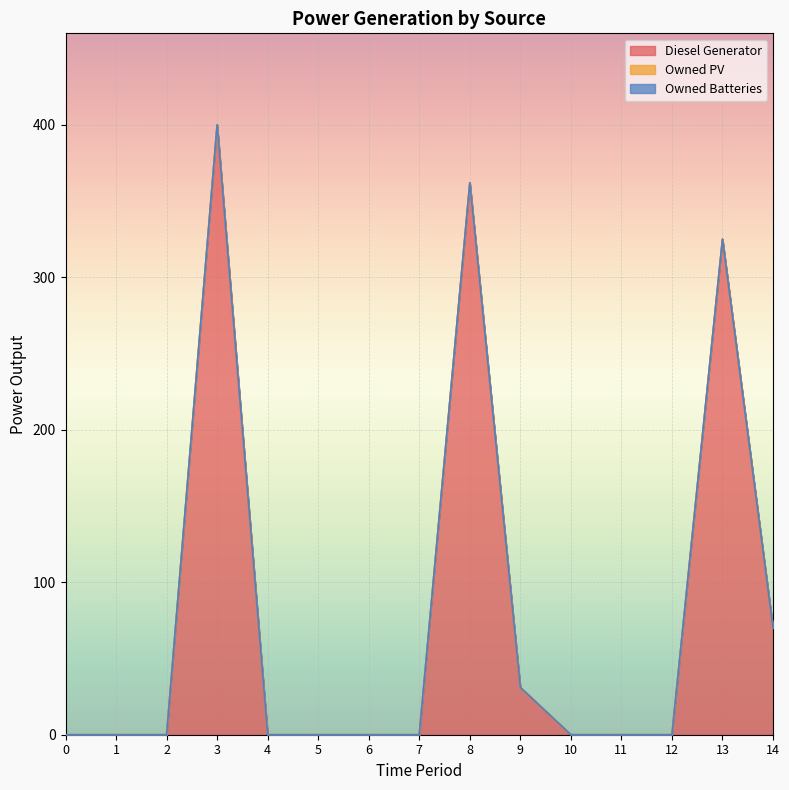

How many lines are shown in the chart?

3